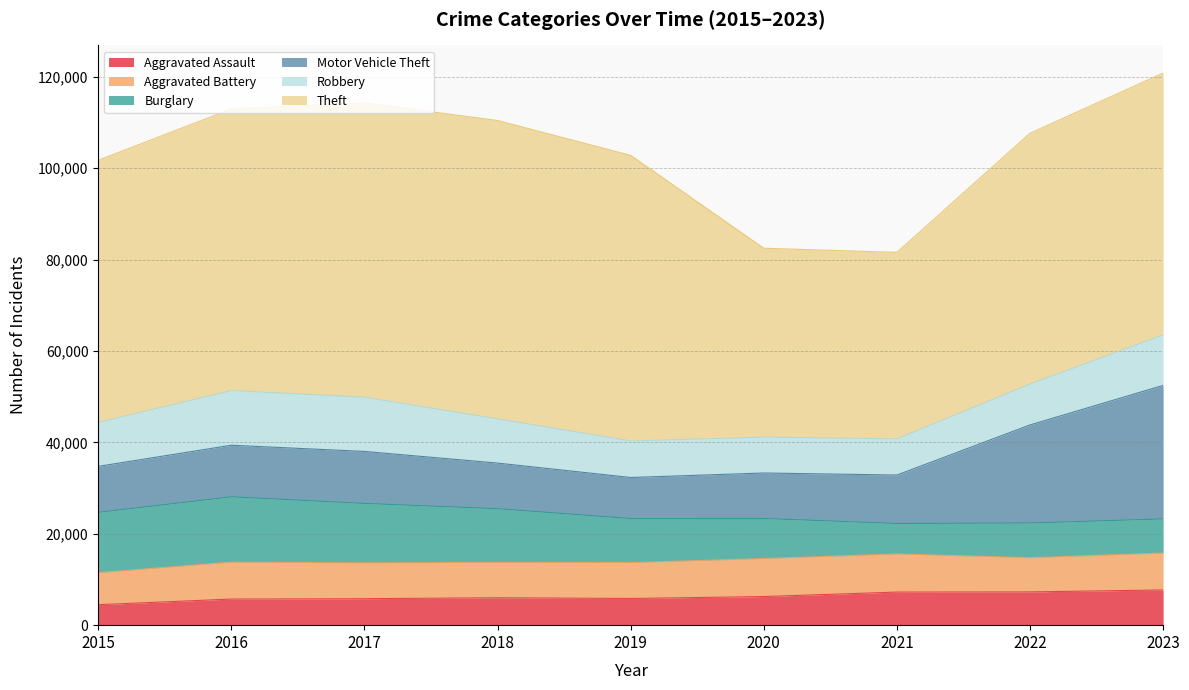

True or false: Aggravated Assault has more than 1 points higher than both neighbors.

False